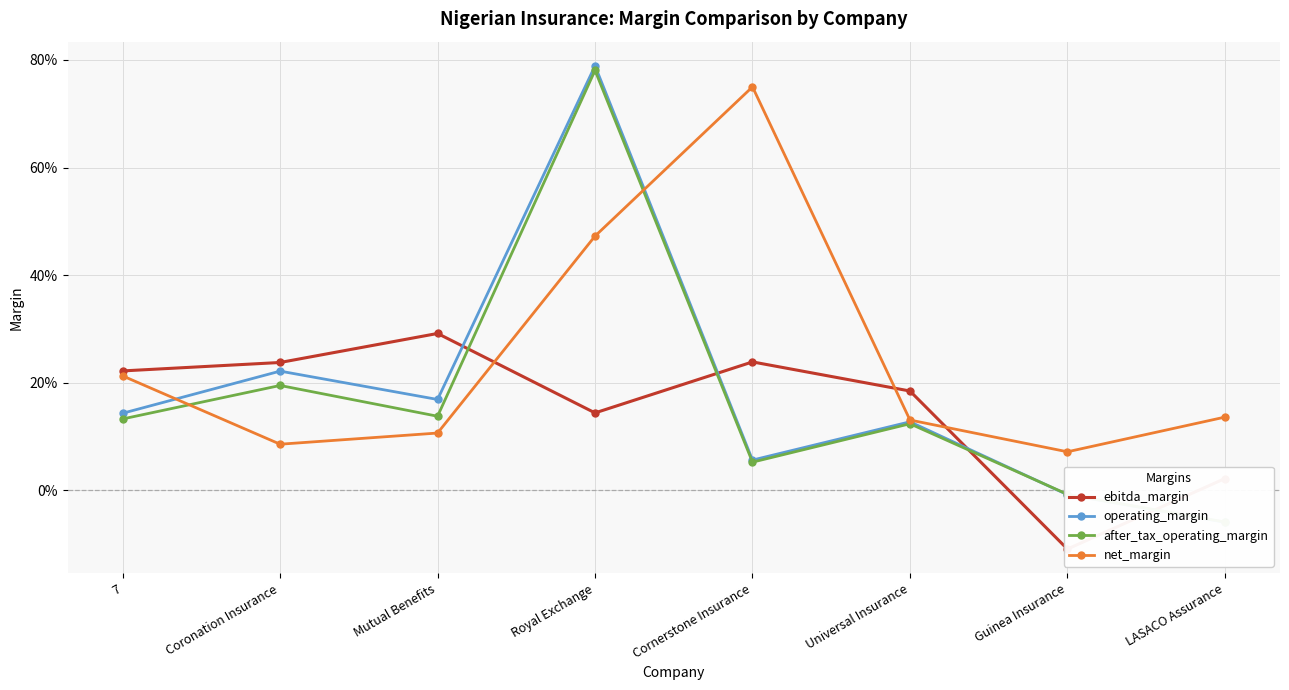

Where is operating_margin nearest to the value 0?

Guinea Insurance